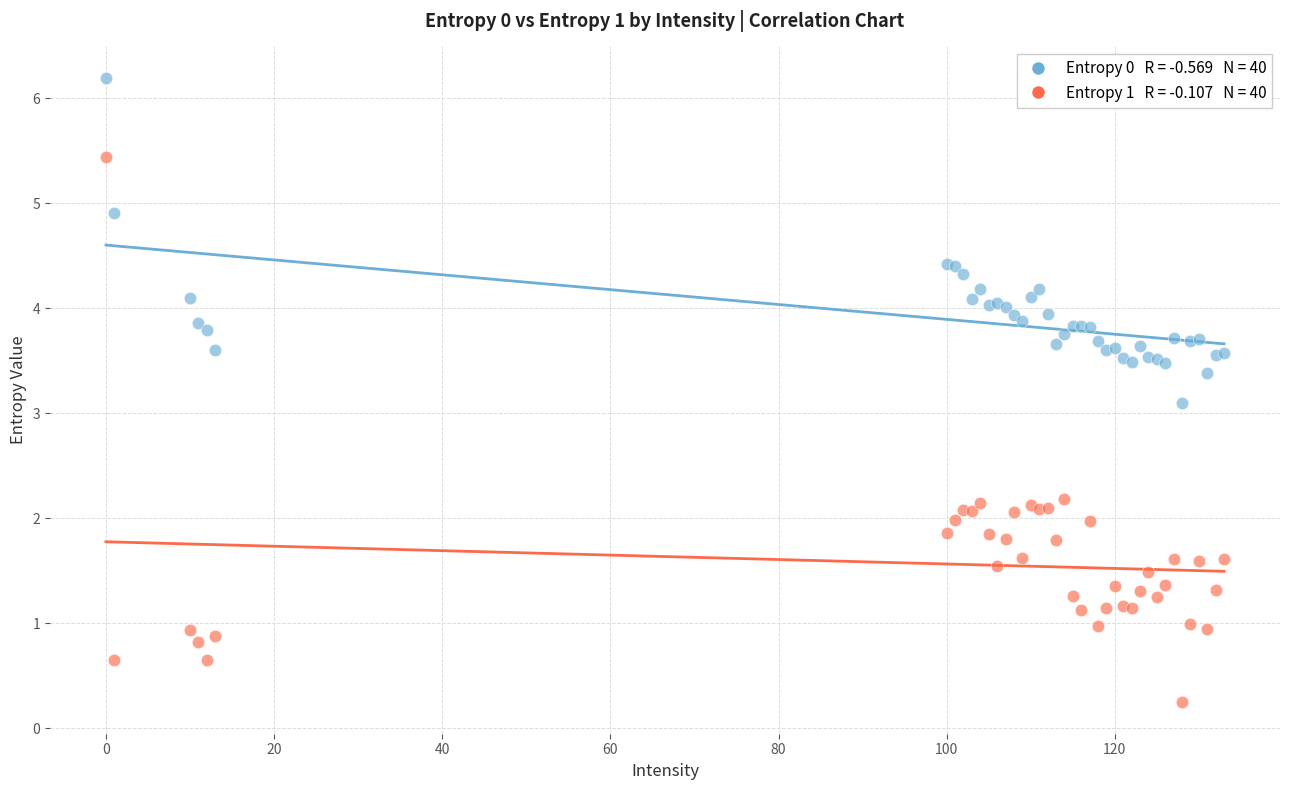

Across all series, what Y value is closest to 3?

3.1